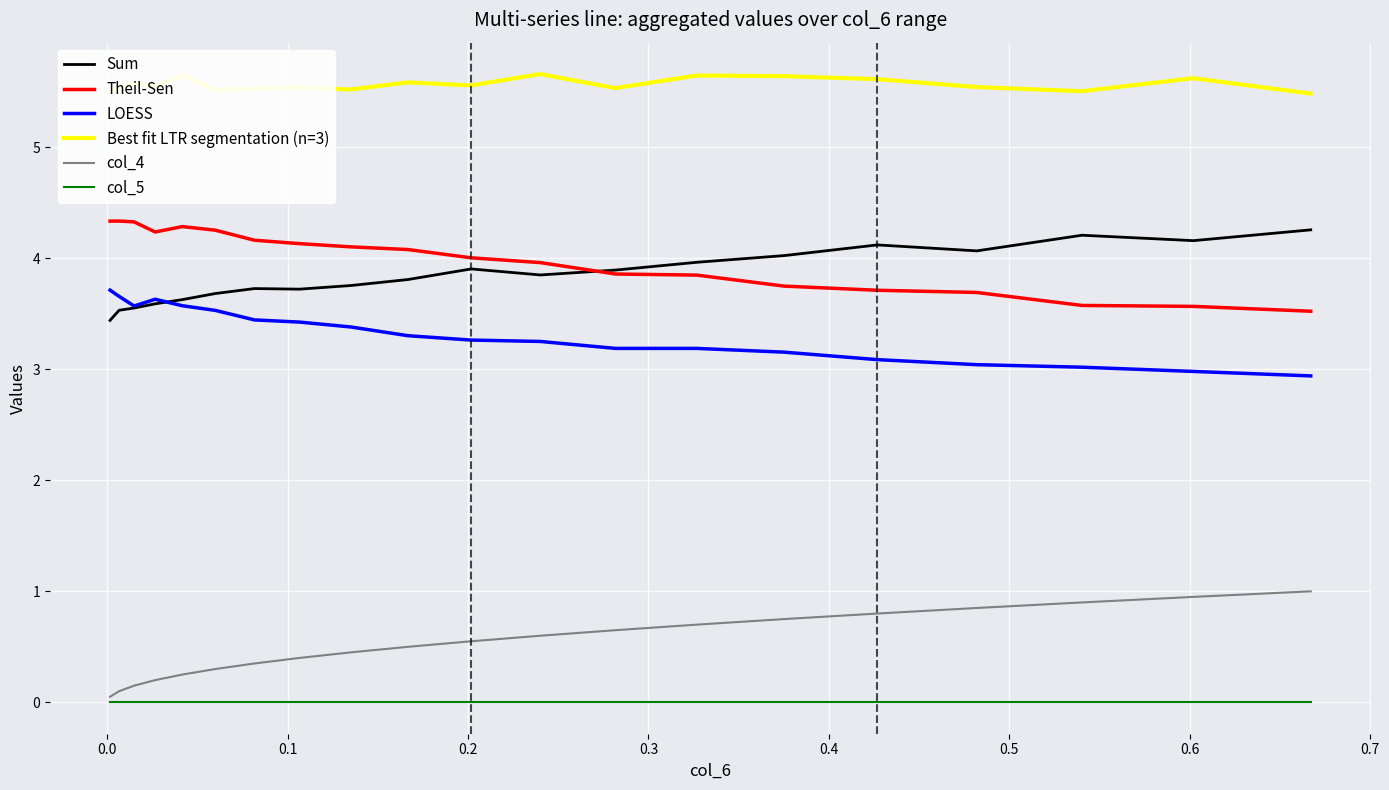

True or false: col_4 and LOESS intersect in this chart.

False